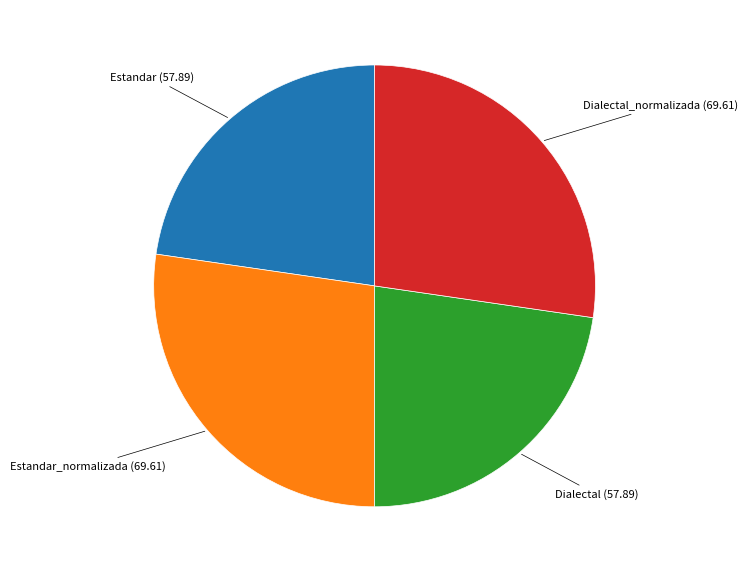

Does any single category account for the majority?

No